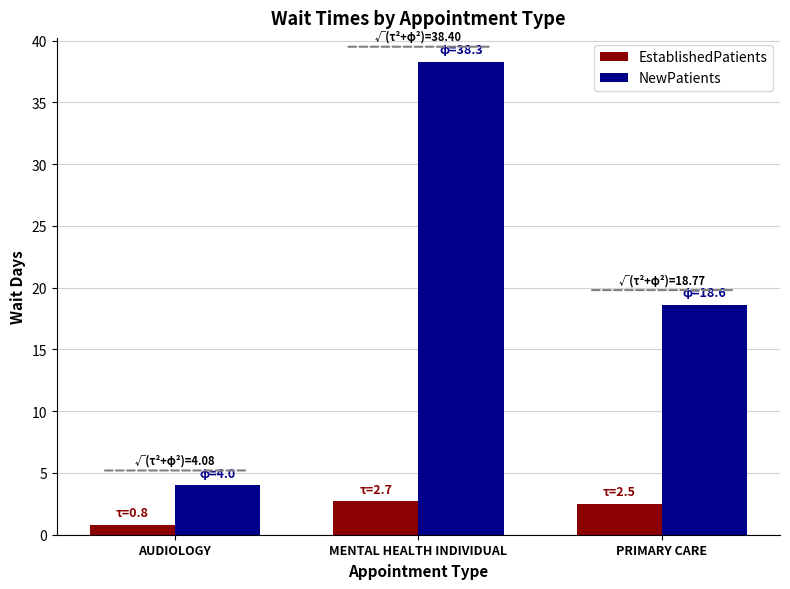

Is the value of NewPatients at PRIMARY CARE greater than the value of EstablishedPatients at AUDIOLOGY?

Yes